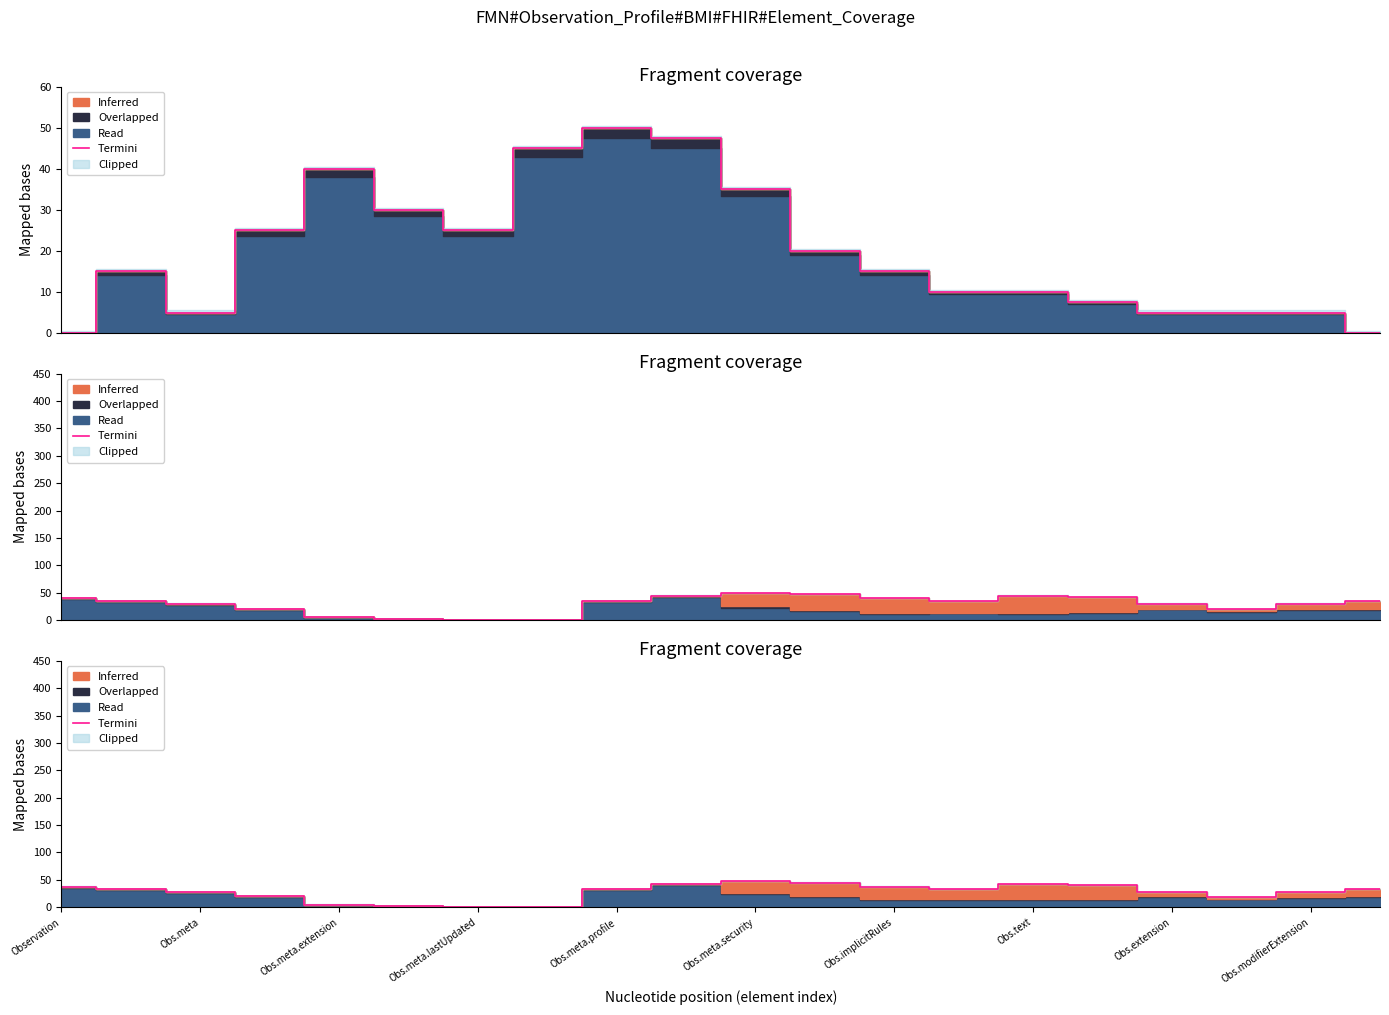

Reading right to left, what are all the values shown in this chart?

32.5	27.5	19.0	27.5	40.0	42.5	32.5	37.5	45.0	47.5	42.5	32.5	0.0	0.0	2.5	5.0	20.0	27.5	32.5	37.5